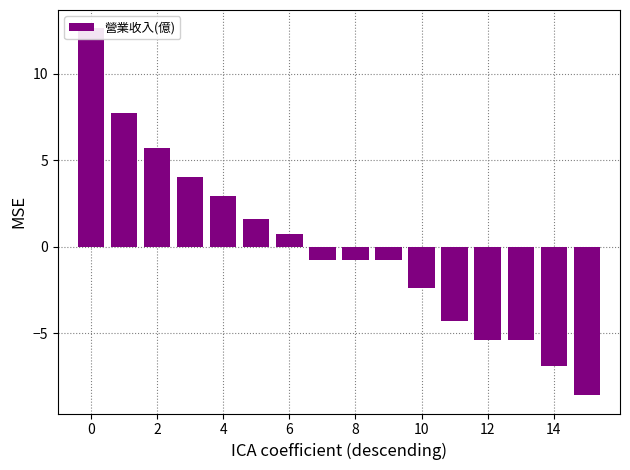

Are the bars horizontal?

No